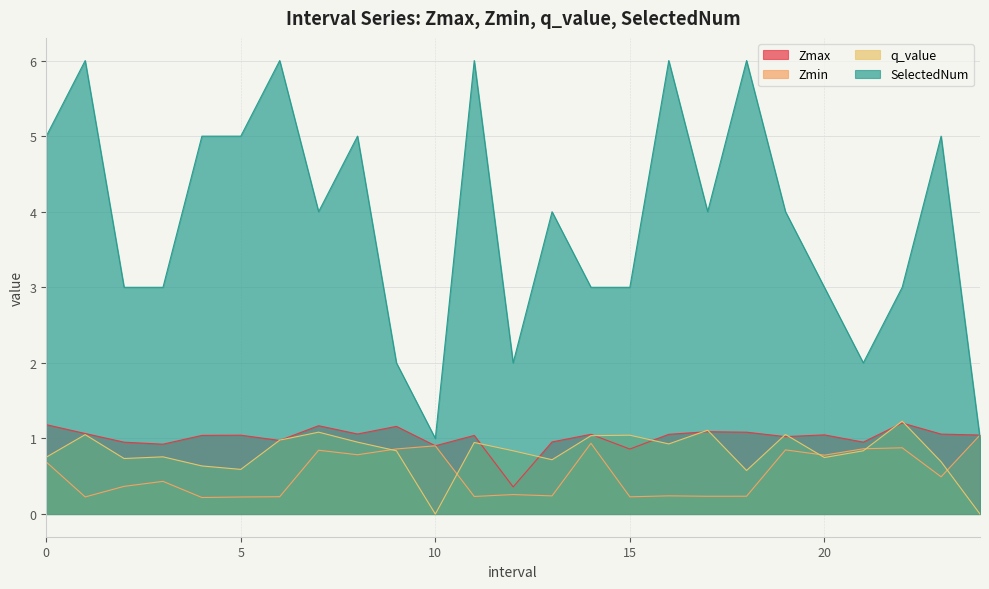

Between which two adjacent categories do Zmax and SelectedNum first intersect?

23.0 and 24.0